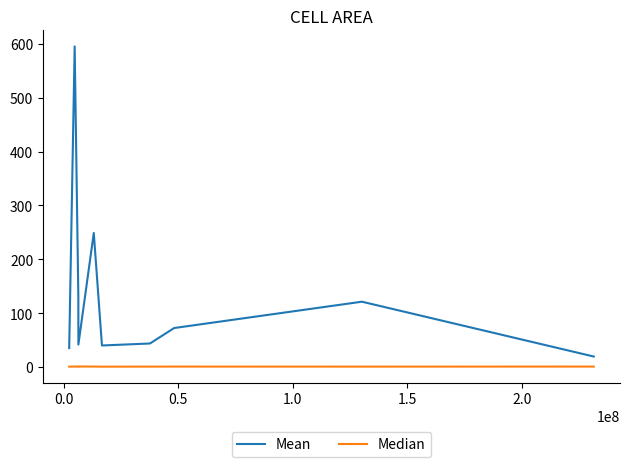

Which series has the largest range (max minus min)?

Mean